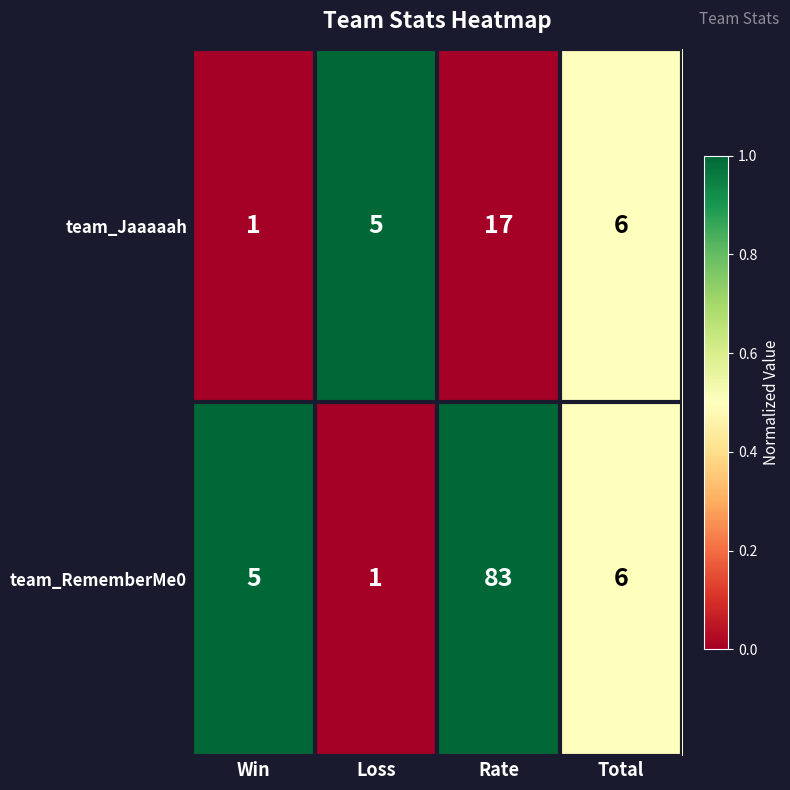

At which label is team_Jaaaaah closest to 9?

Total